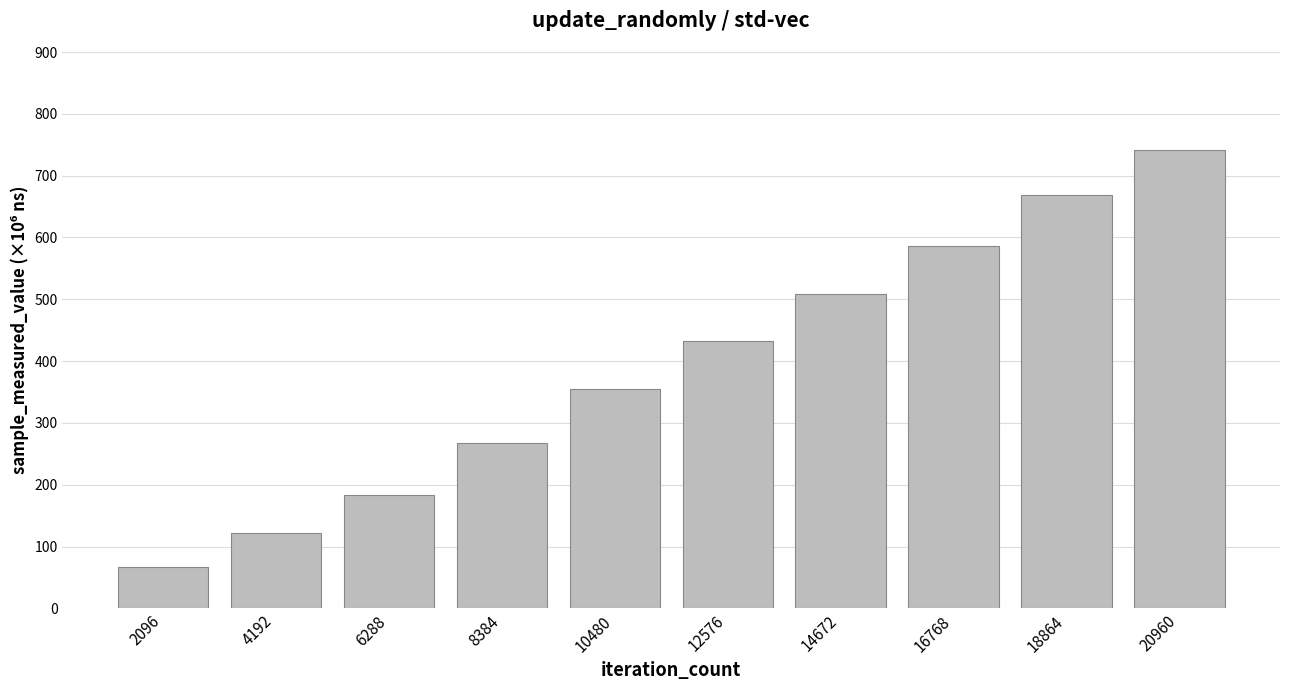

Between 20960 and 12576, which is larger?

20960